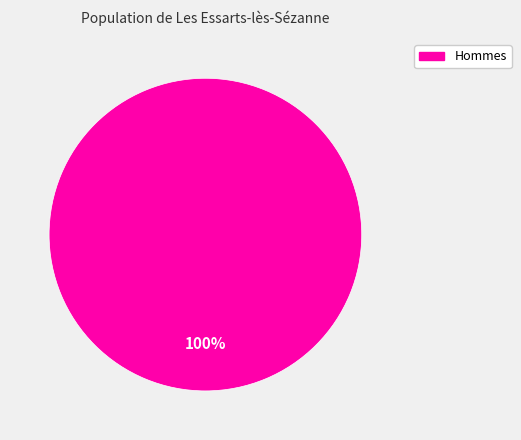

Does any single category account for the majority?

Yes